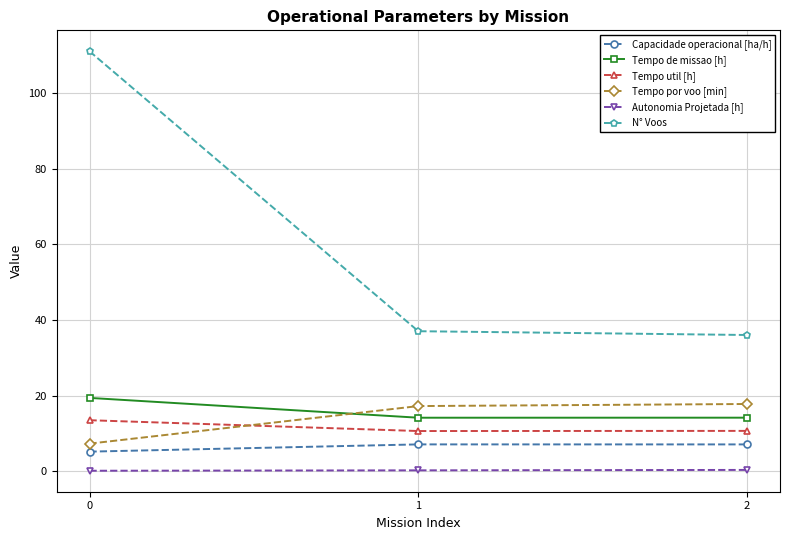

Rank the series by their maximum value, from lowest to highest.

Autonomia Projetada [h], Capacidade operacional [ha/h], Tempo util [h], Tempo por voo [min], Tempo de missao [h], N° Voos